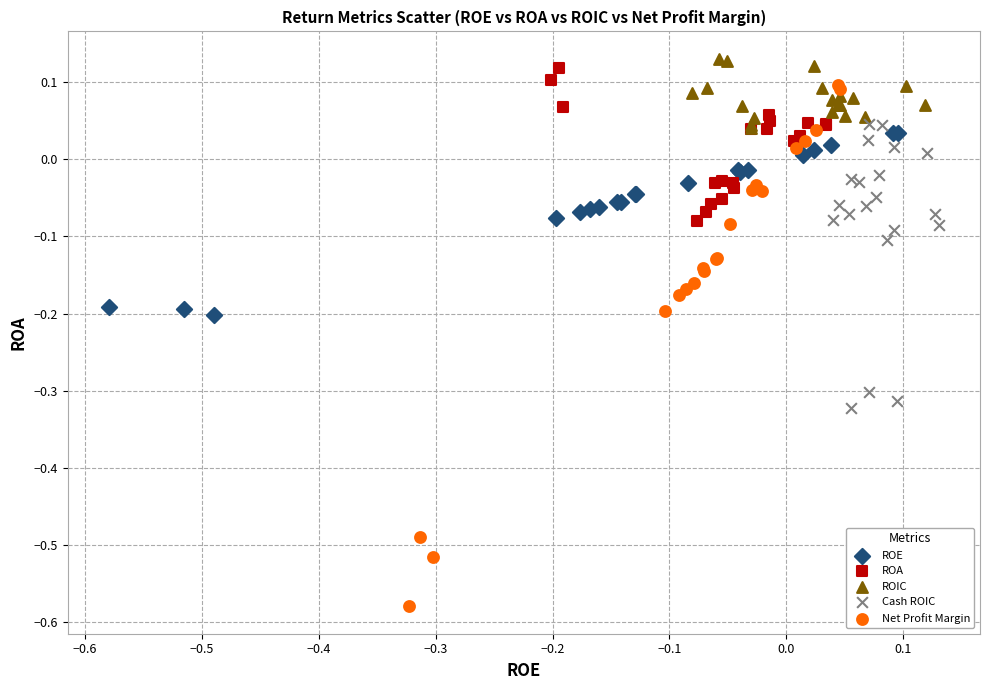

Which series has the largest Y range (max minus min)?

Net Profit Margin